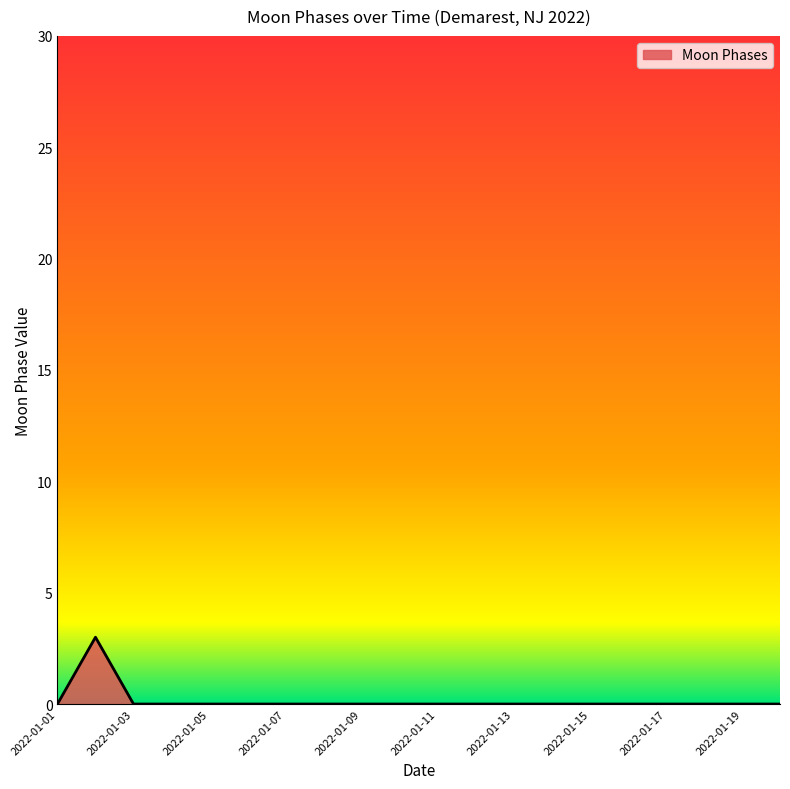

What is the greatest value displayed?

3